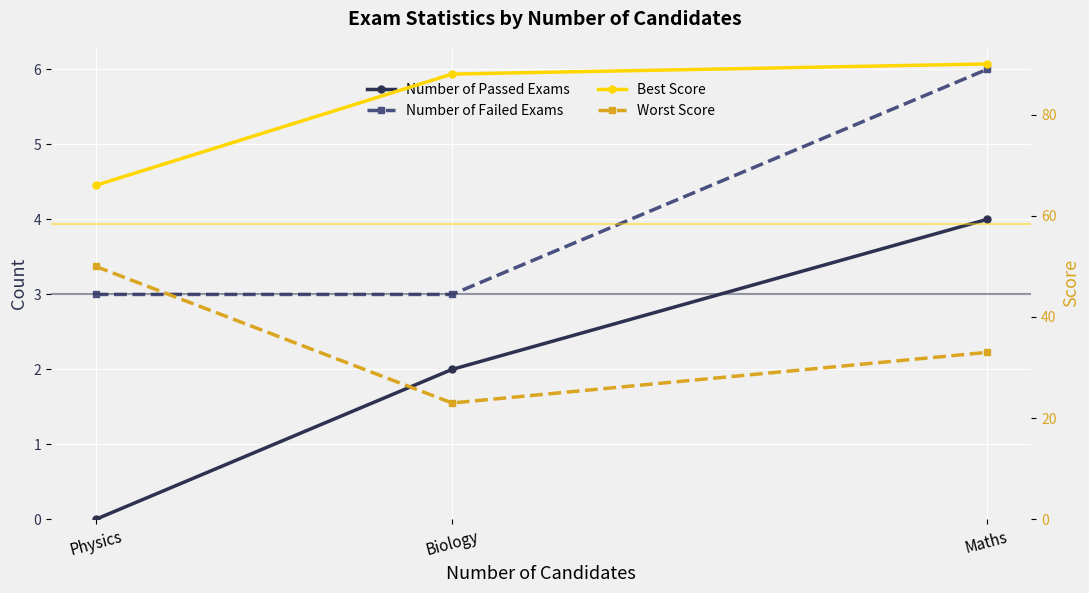

Which series changed the most between Biology and Maths?

Worst Score